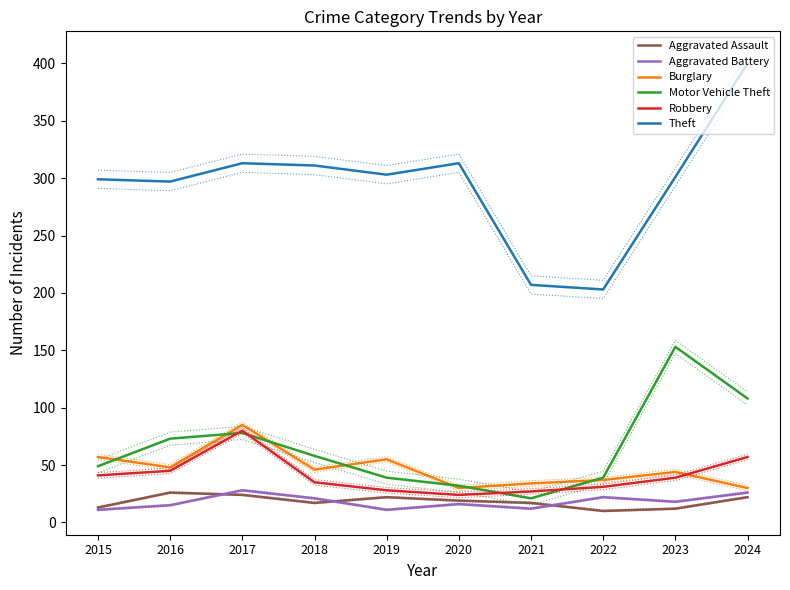

What is the difference between the maximum and minimum values in the Burglary series?

55